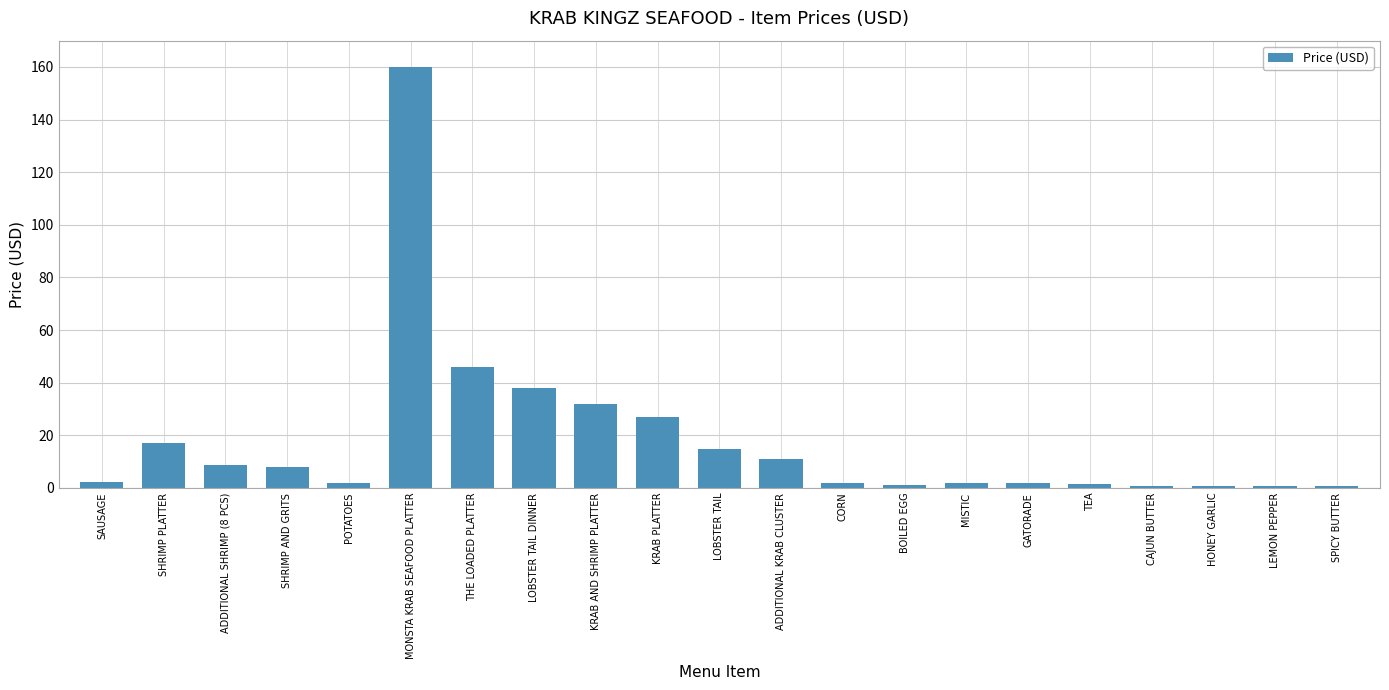

What is the maximum value shown in the chart?

160.0